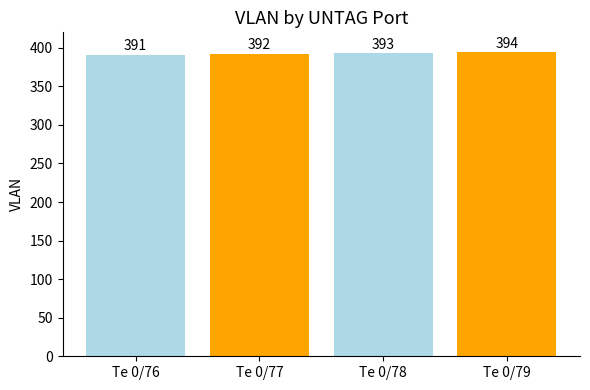

Which has a higher value, Te 0/78 or Te 0/77?

Te 0/78